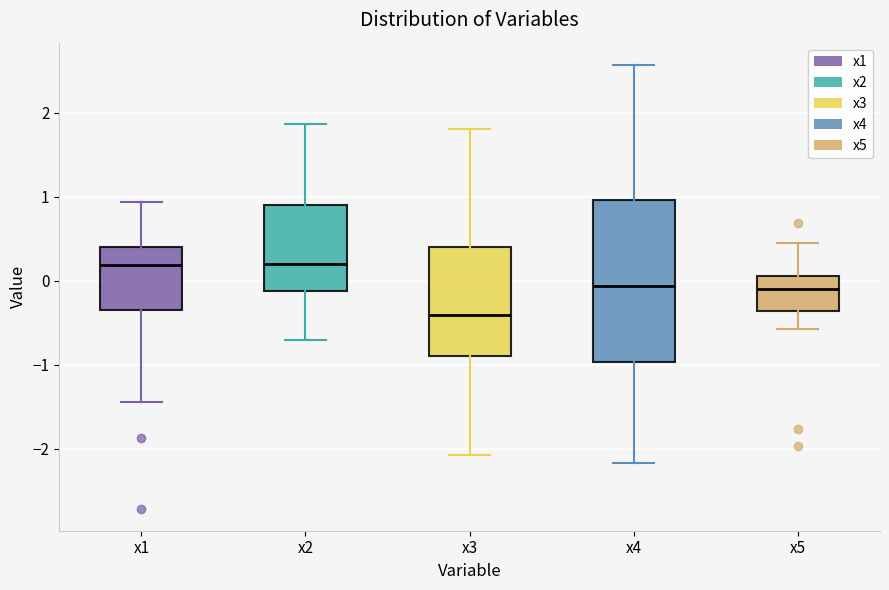

Where does the upper whisker of the box for x1 end on the y-axis? The values are not printed on the chart, so give them approximately, as read against the axis.

0.9